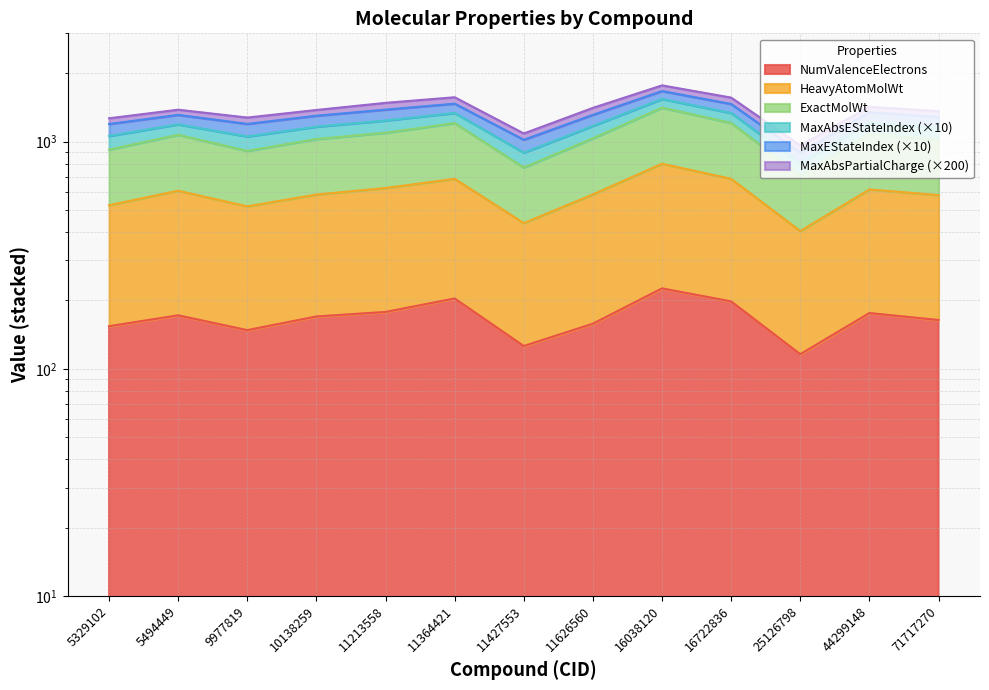

Which has a higher value, 44299148 or 11626560?

44299148